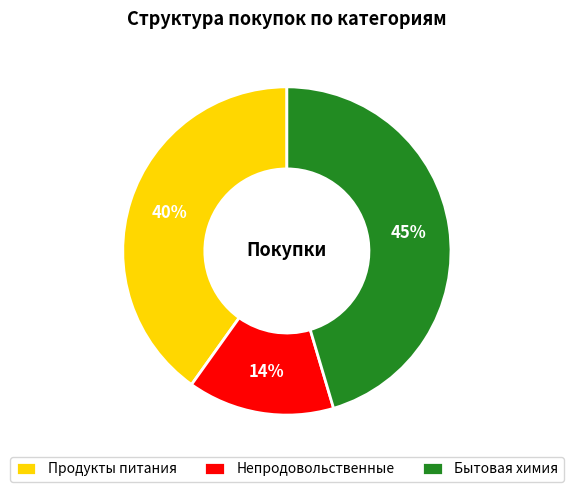

Combined, do Бытовая химия and Непродовольственные account for over 50%?

Yes